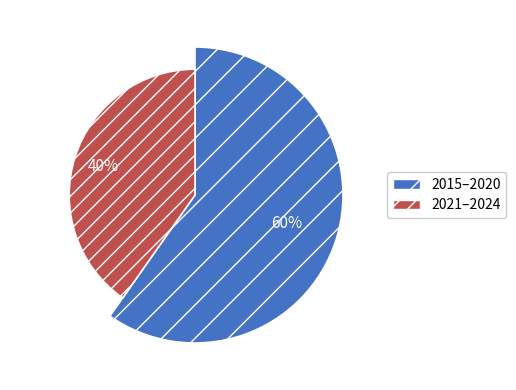

True or false: 2016 accounts for 1% of the total.

False